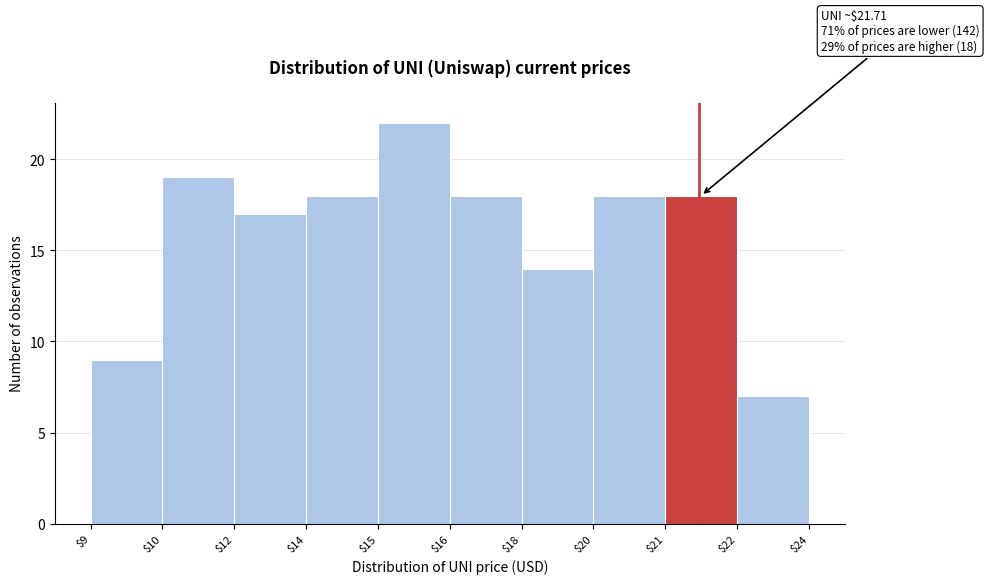

Reading left to right, list all the values displayed in this chart.

9	19	17	18	22	18	14	18	18	7